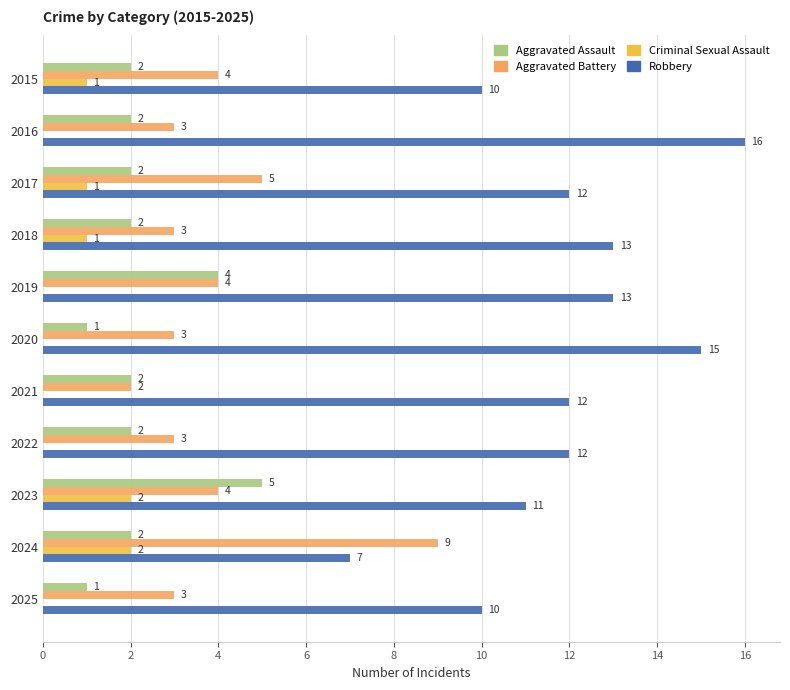

Where is Aggravated Battery nearest to the value 5?

2017